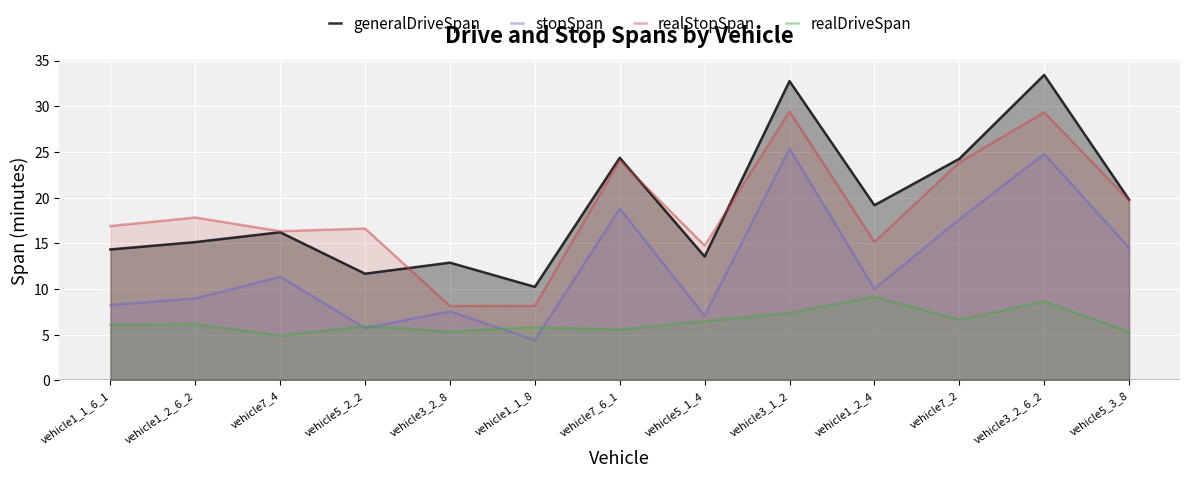

True or false: realDriveSpan has a value of 6.6 at vehicle7_2.

True